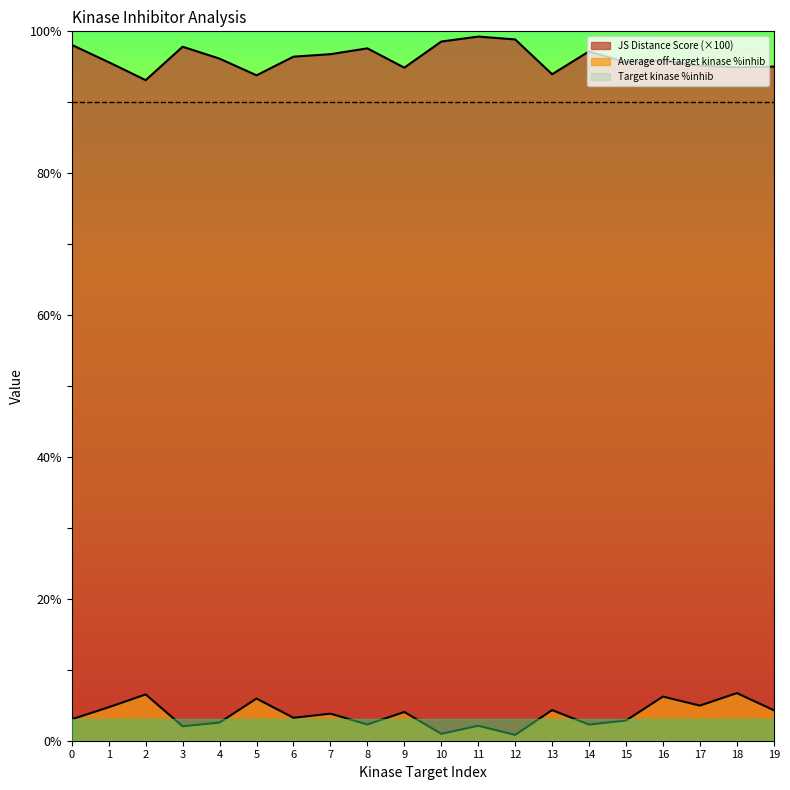

What is the lowest value of the JS Distance Score series?

93.1